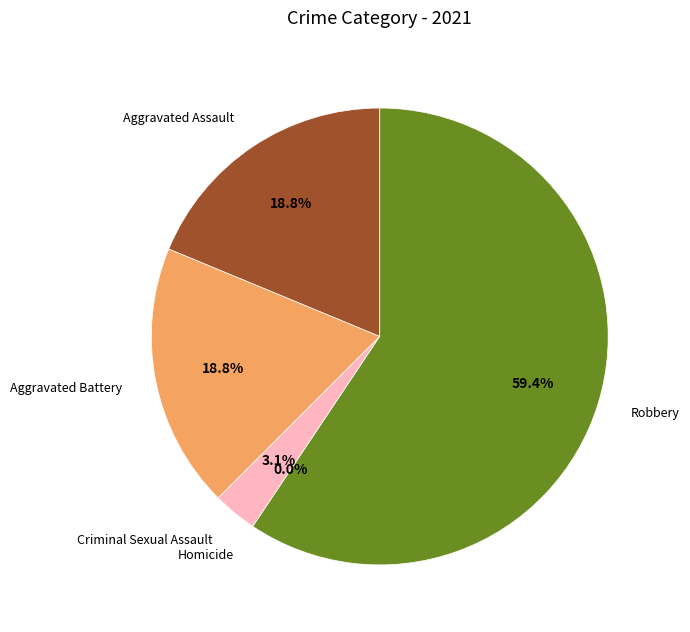

To the nearest percent, what is the combined percentage of Homicide and Aggravated Battery?

19%